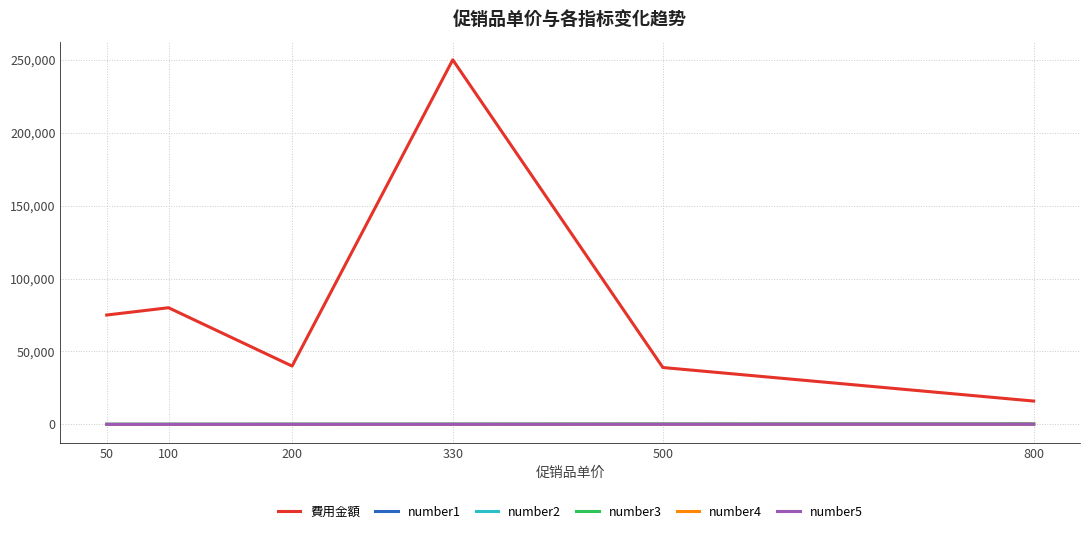

What is the greatest value displayed?

250000